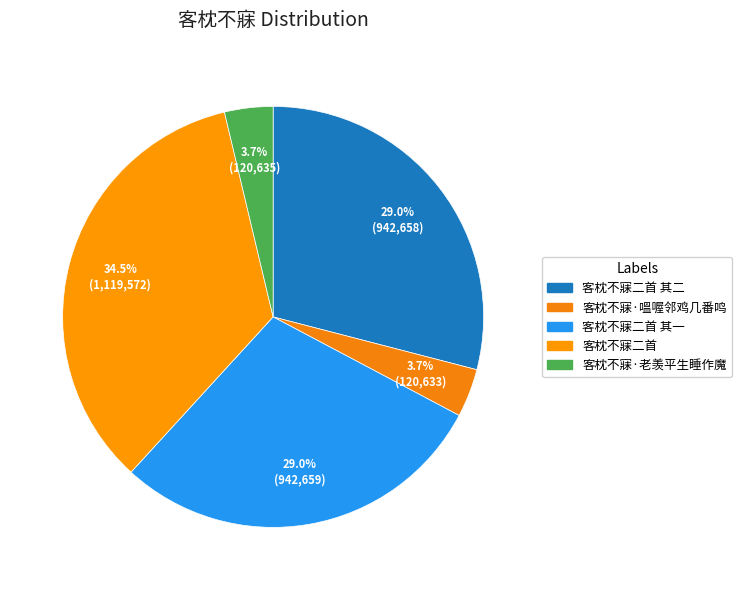

What percentage is the 客枕不寐·老羡平生睡作魔 slice, to the nearest percent?

4%